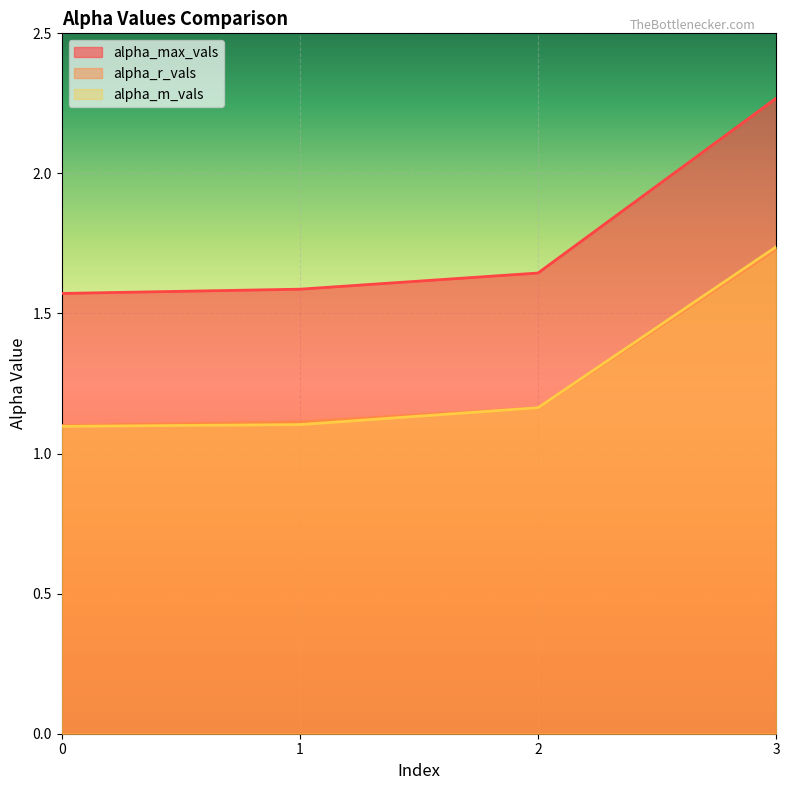

The alpha_r_vals series shows 1.6 at 2. True or false?

False